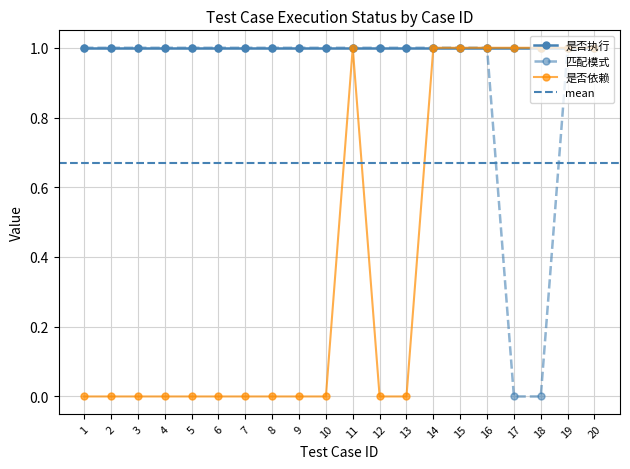

Is it true that 是否依赖 equals 0 at 3?

True